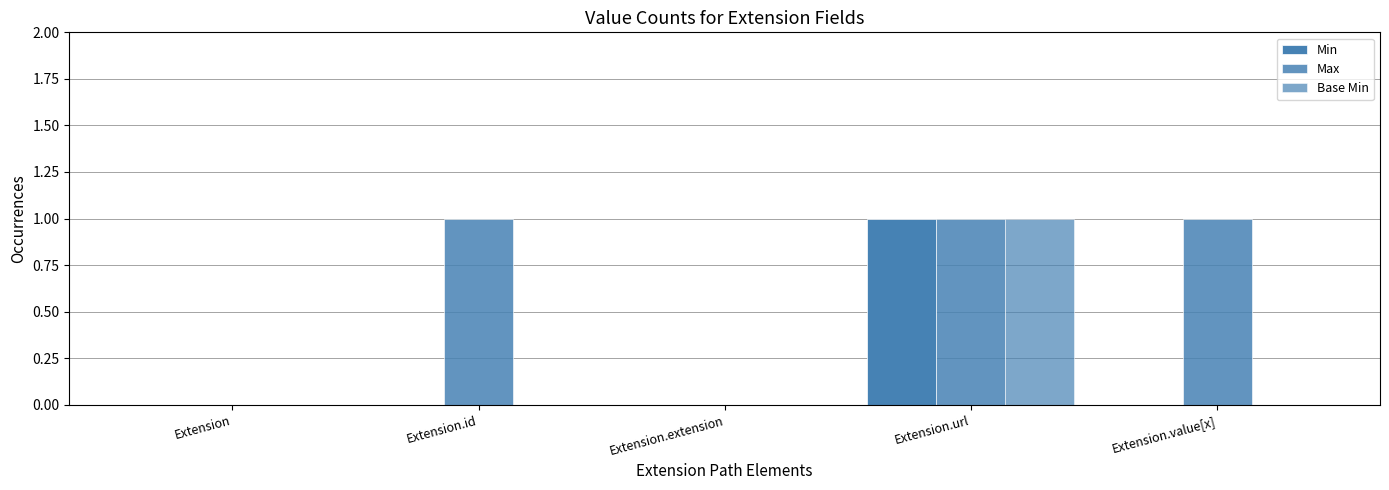

Does the chart contain stacked bars?

No